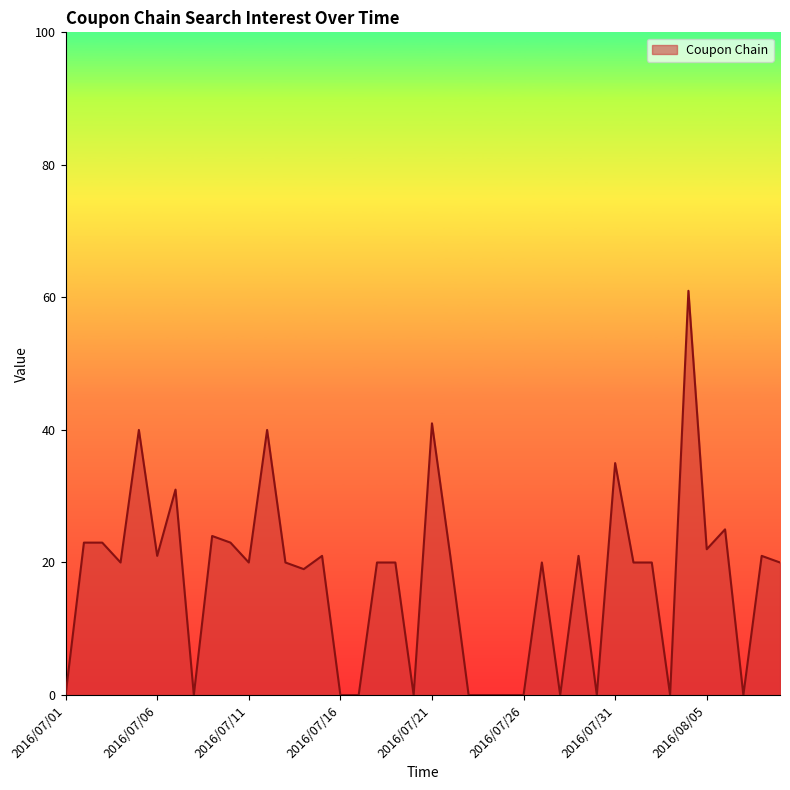

What is the difference between the maximum and minimum values?

61